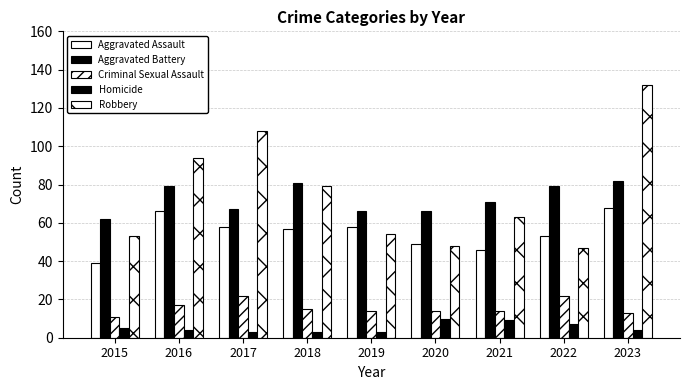

Does the chart contain stacked bars?

No